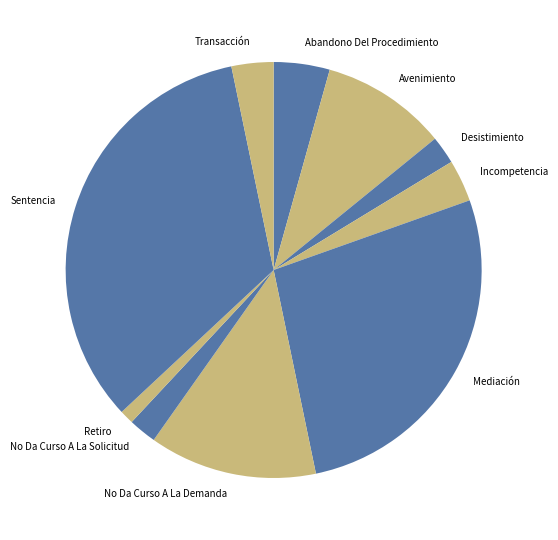

Count the number of slices in the pie.

10